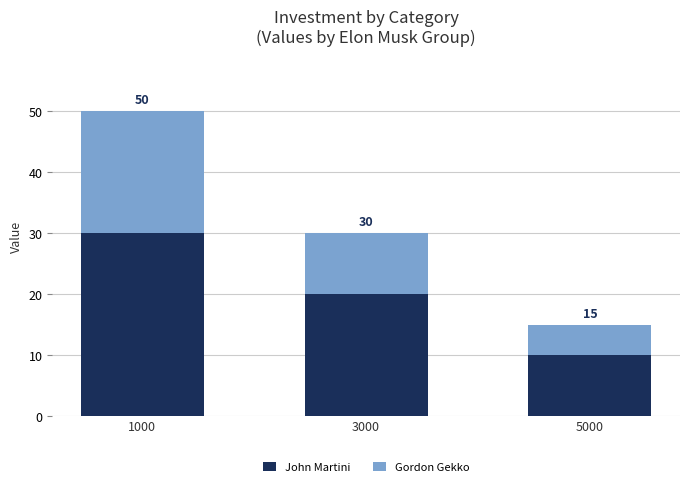

What are all the series names shown in the legend?

John Martini, Gordon Gekko